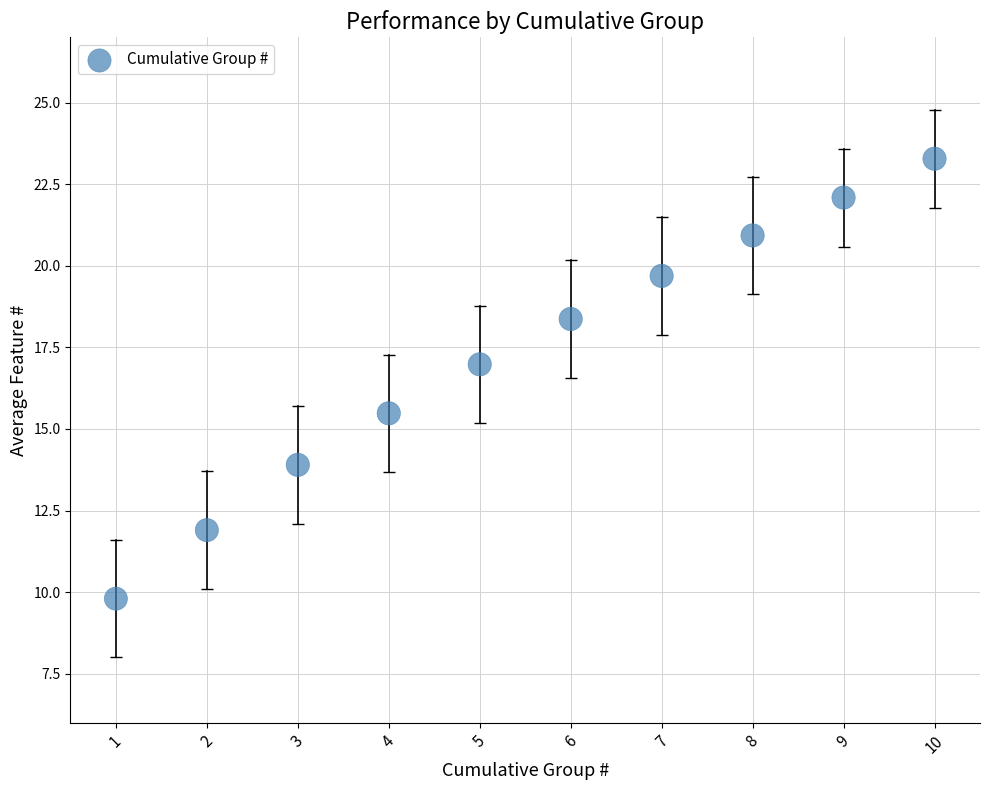

What Y value in the scatter plot is closest to 16?

15.5